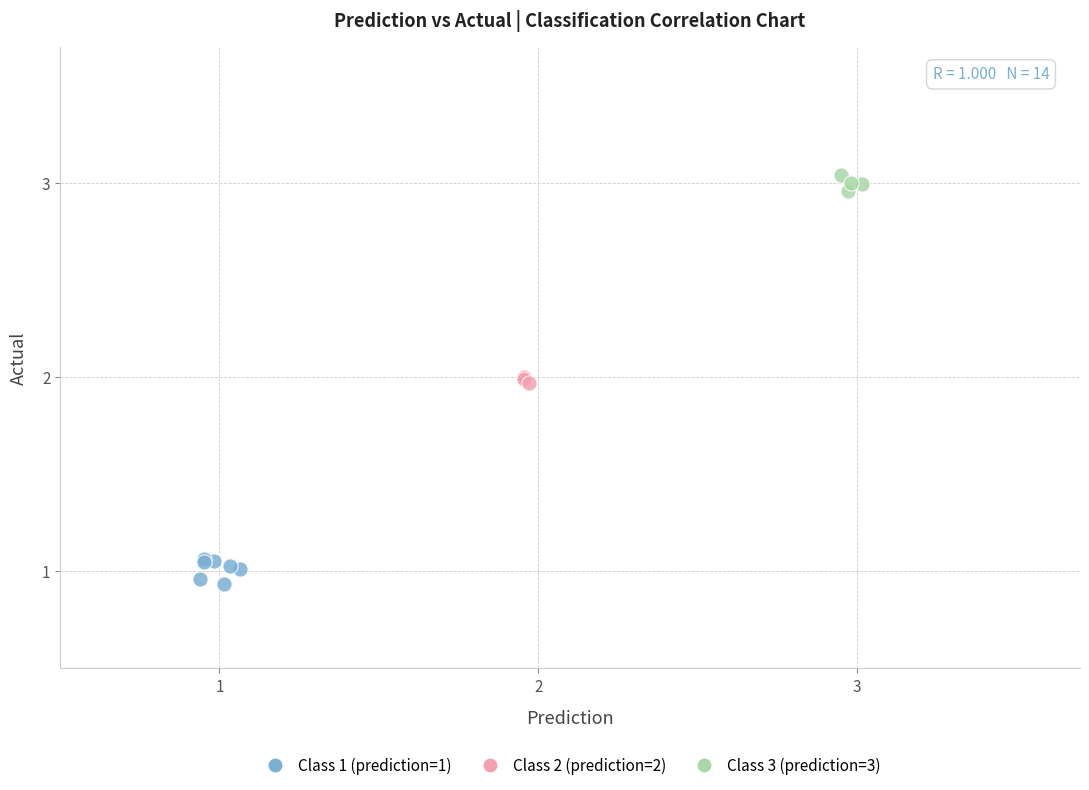

Which series contains the highest Y value?

Class 3 (prediction=3)